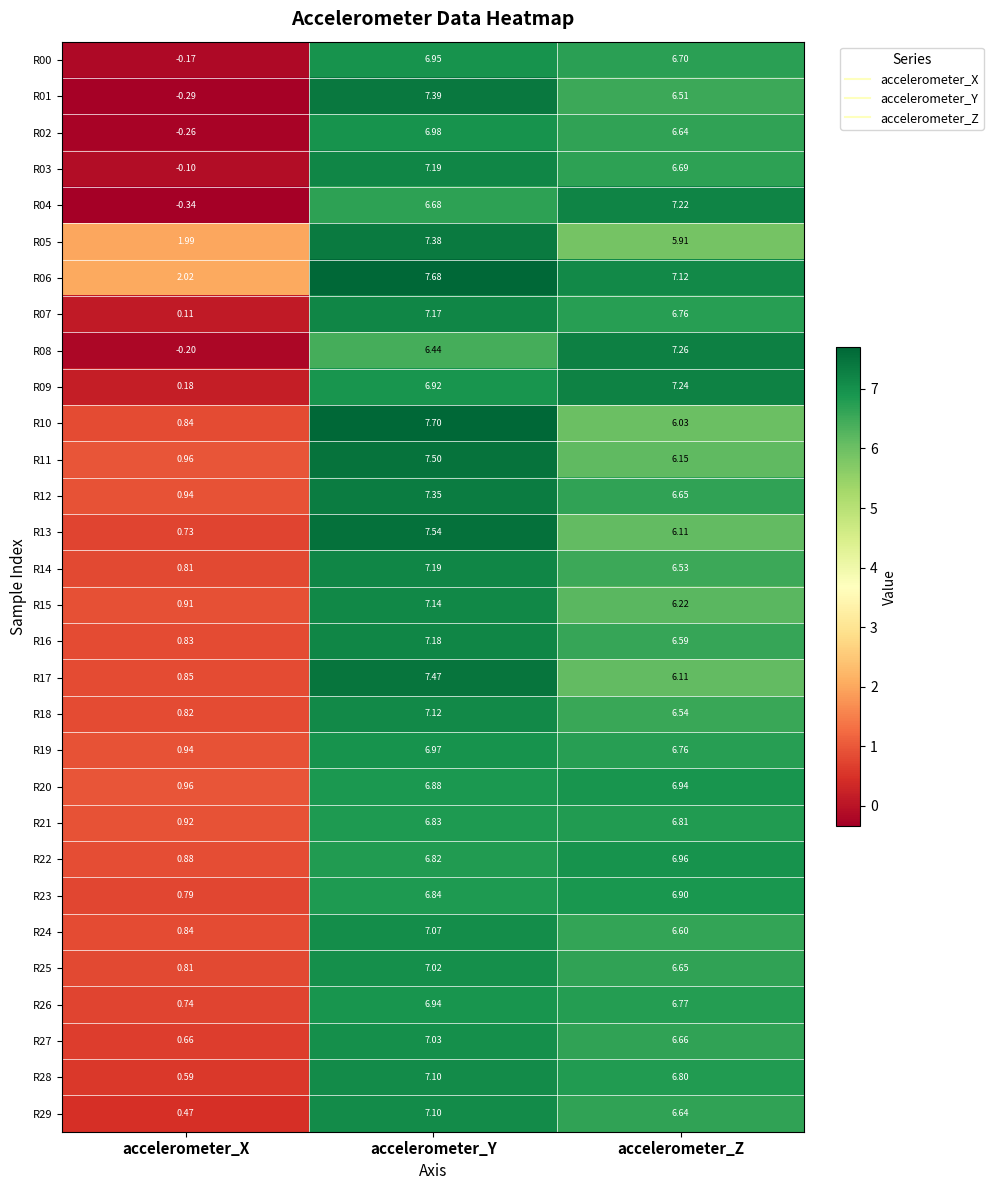

At which label does R28 first exceed 6?

accelerometer_Y